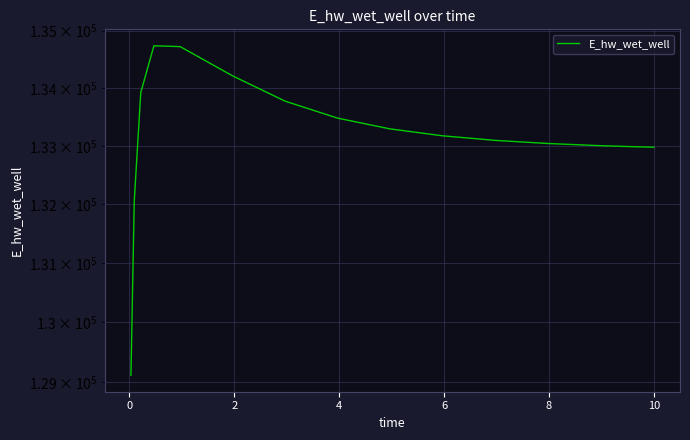

How many lines are shown in the chart?

1